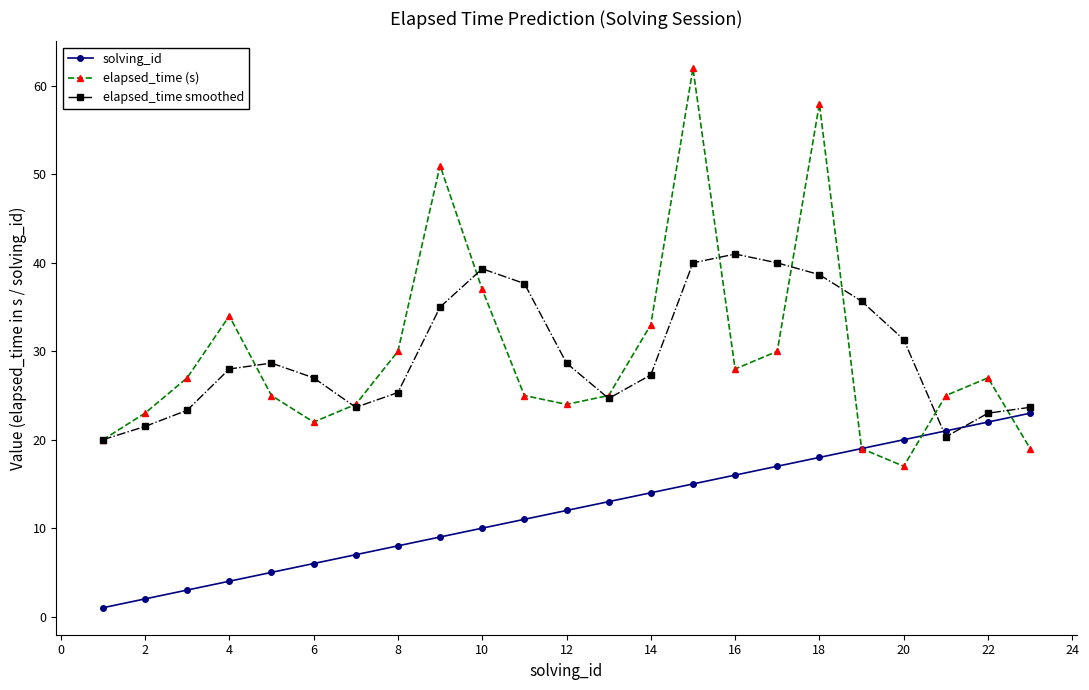

Does the chart have visible grid lines?

No